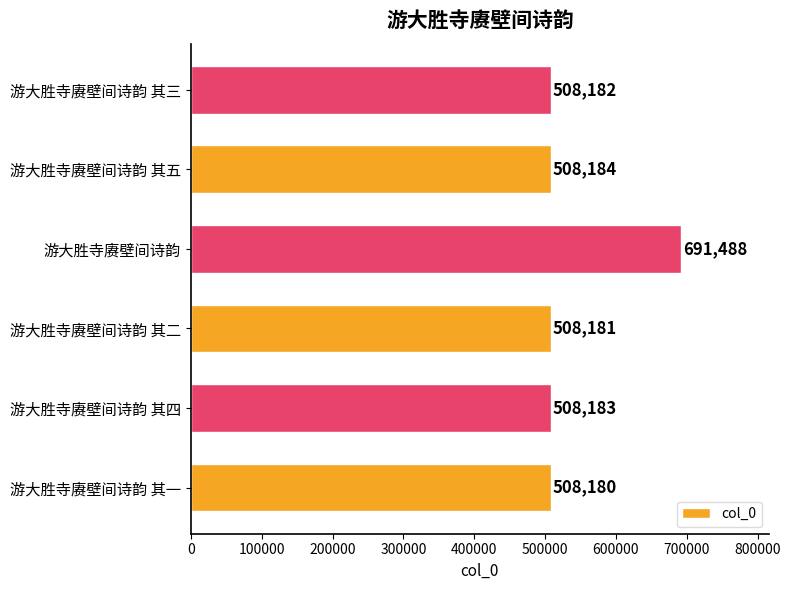

Which label corresponds to the largest value in the chart?

游大胜寺赓壁间诗韵